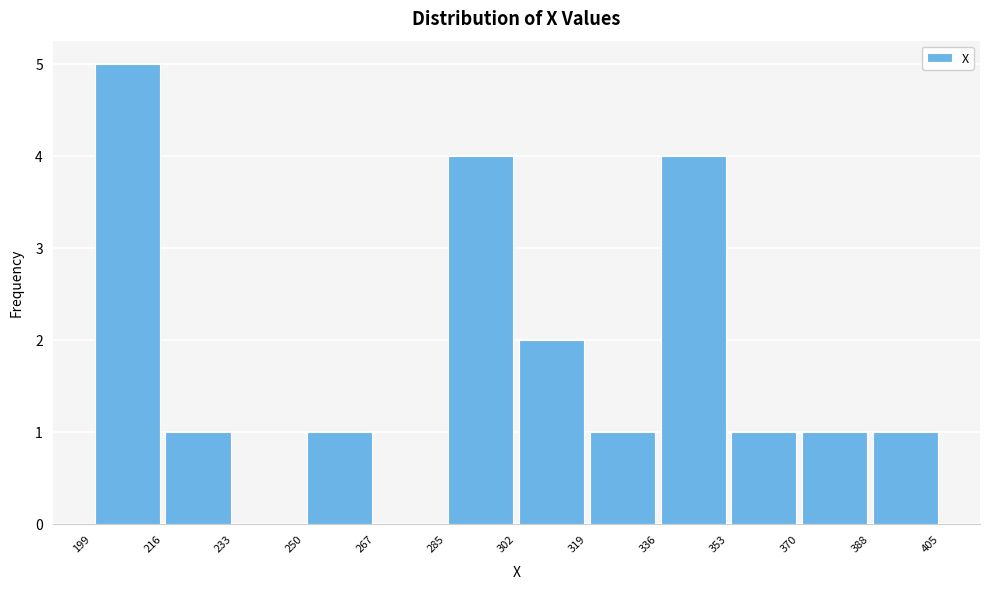

Reading left to right, list every bar in this chart as the range it spans on the x-axis followed by its height. The values are not printed on the chart, so give them approximately, as read against the axis.

199 to 216: 5
216 to 233: 1
233 to 250: 0
250 to 267: 1
267 to 285: 0
285 to 302: 4
302 to 319: 2
319 to 336: 1
336 to 353: 4
353 to 370: 1
370 to 388: 1
388 to 405: 1